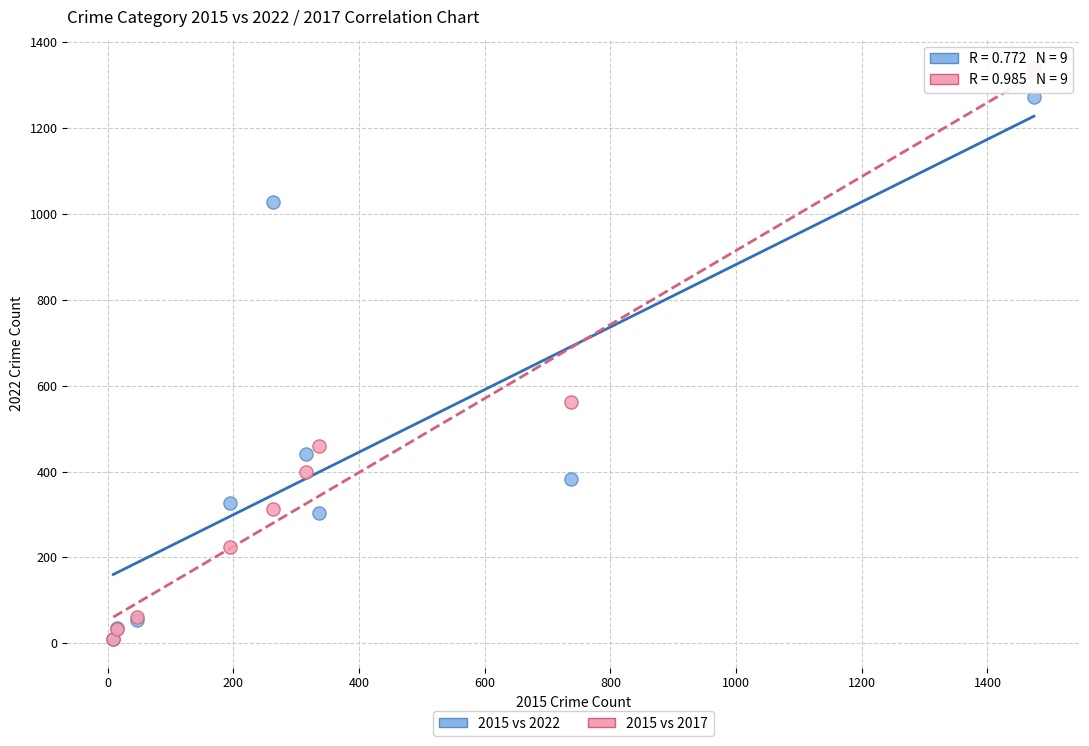

In the 2015 vs 2022 series, what Y value is closest to 641?

441